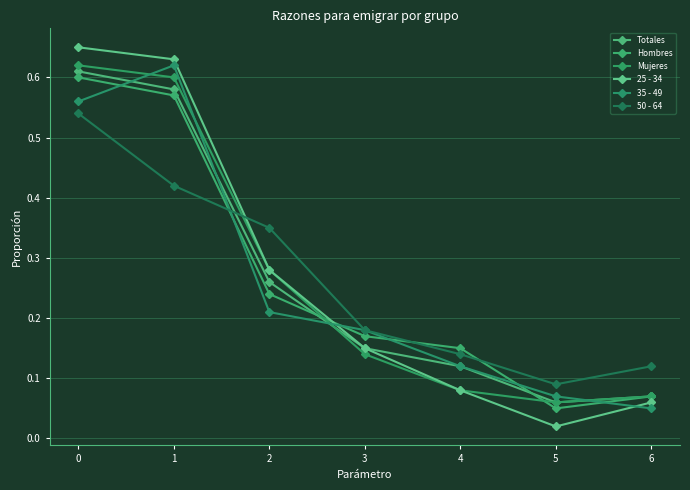

Count the number of categories in the chart.

7